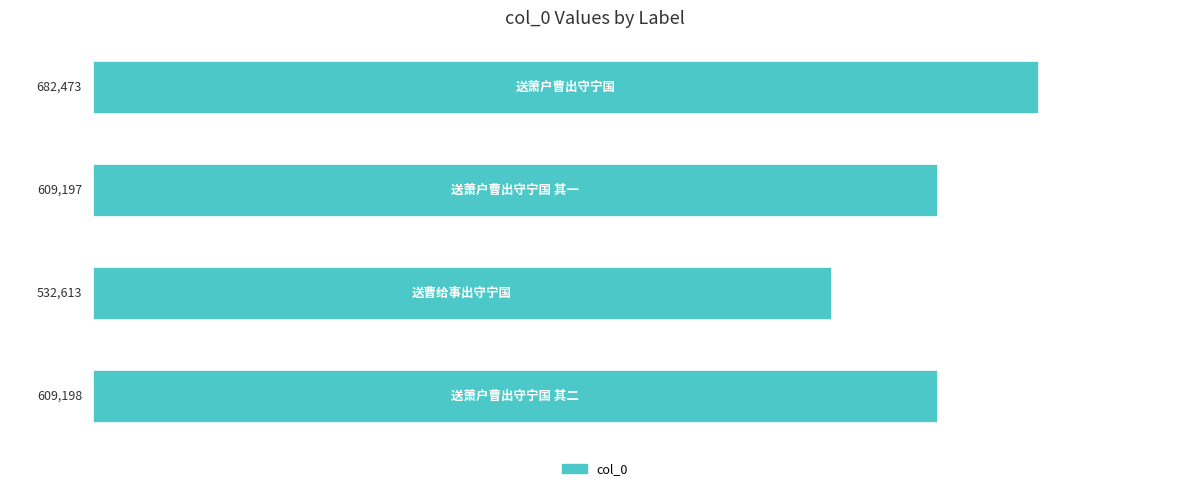

What is the average value?

608370